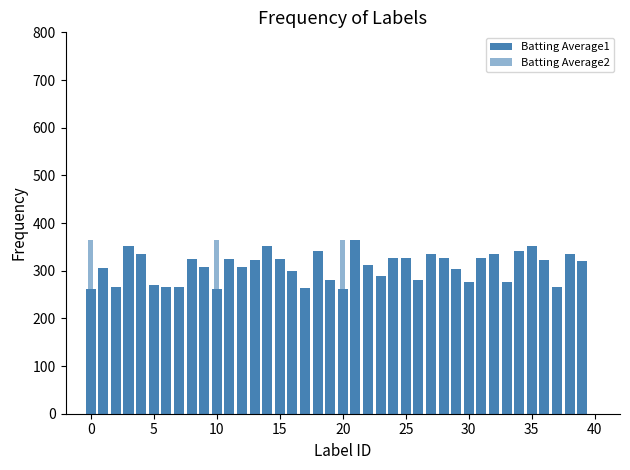

Is it true that Batting Average1 equals 442 at 20?

False